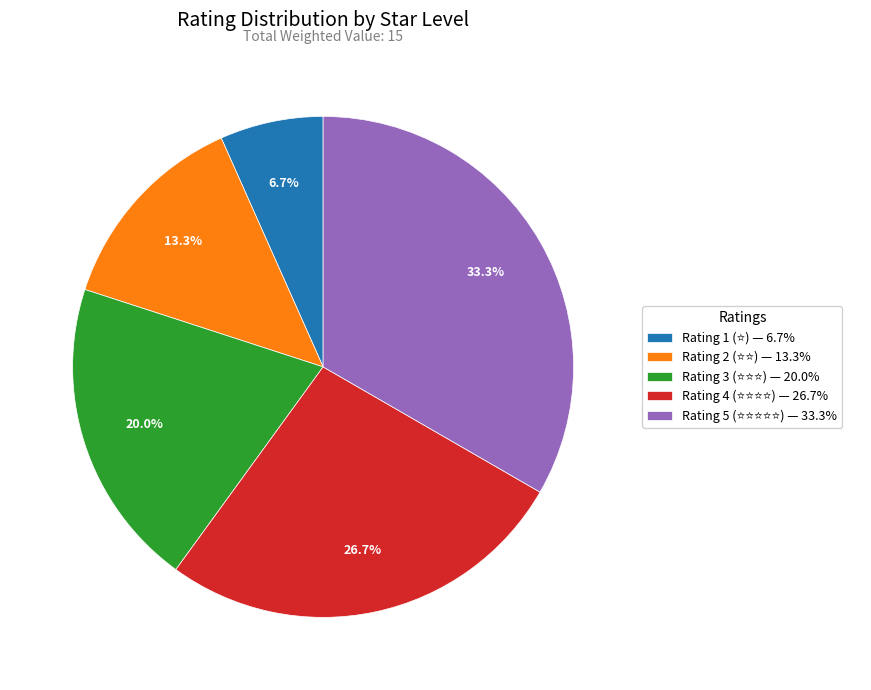

Is there any slice that represents more than half of the pie?

No